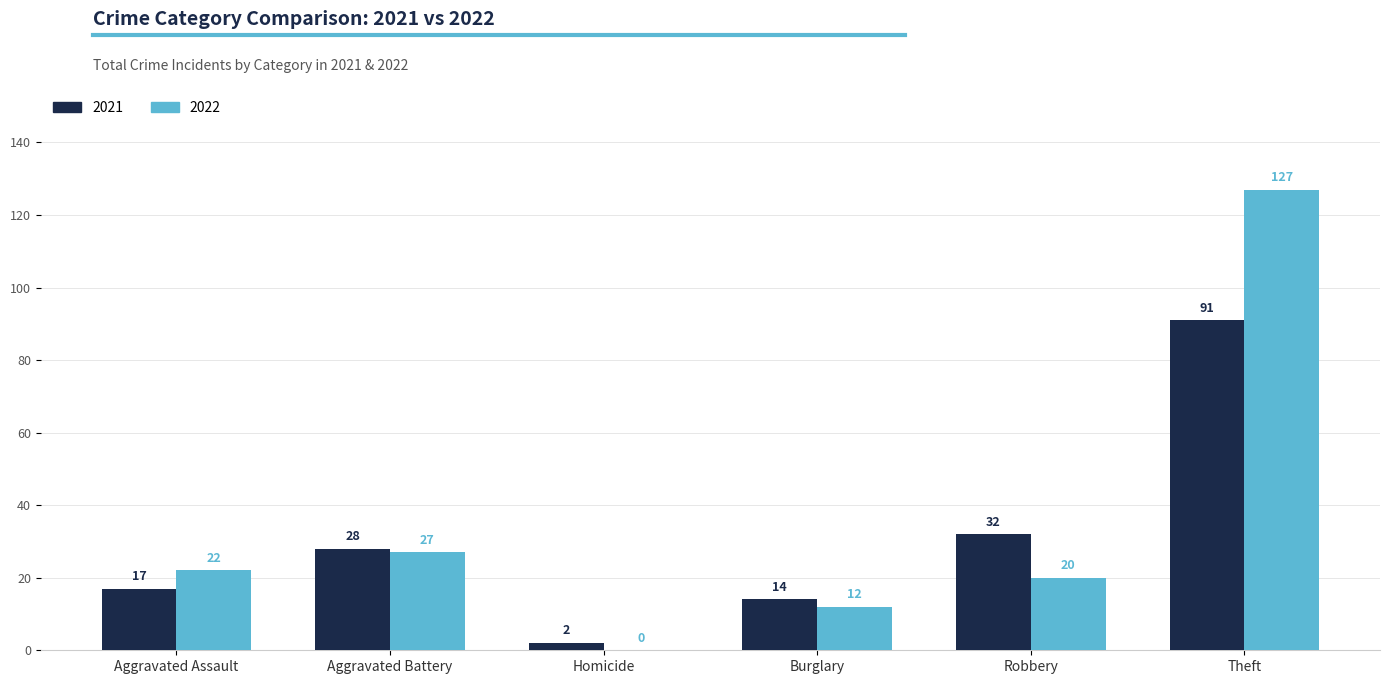

Is it true that 2022 equals 15 at Aggravated Battery?

False